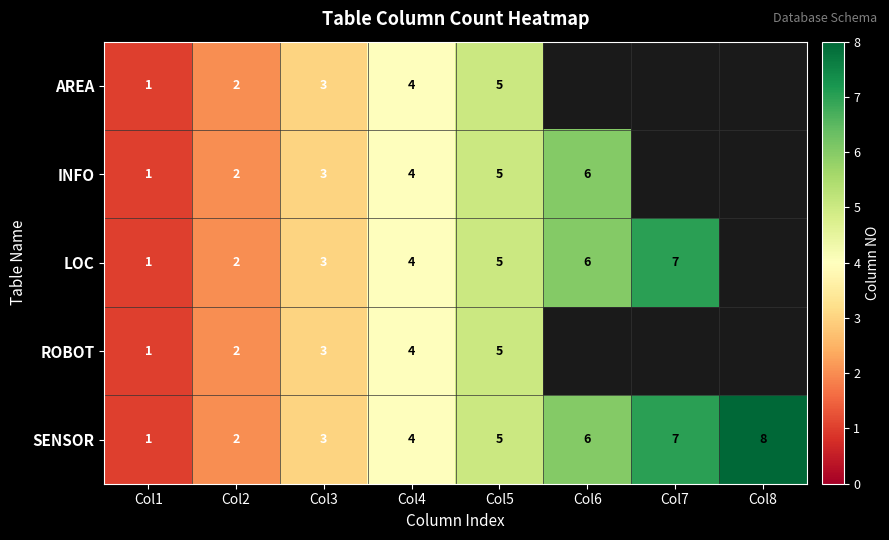

List the labels in order of SENSOR value, largest first.

Col8, Col7, Col6, Col5, Col4, Col3, Col2, Col1